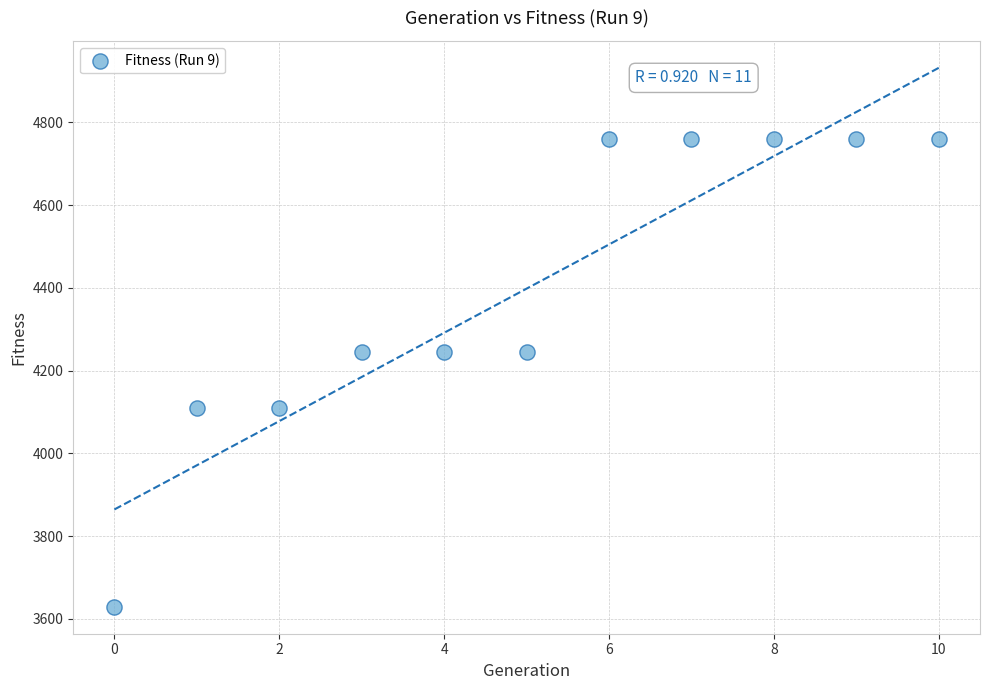

What is the average Y value?

4398